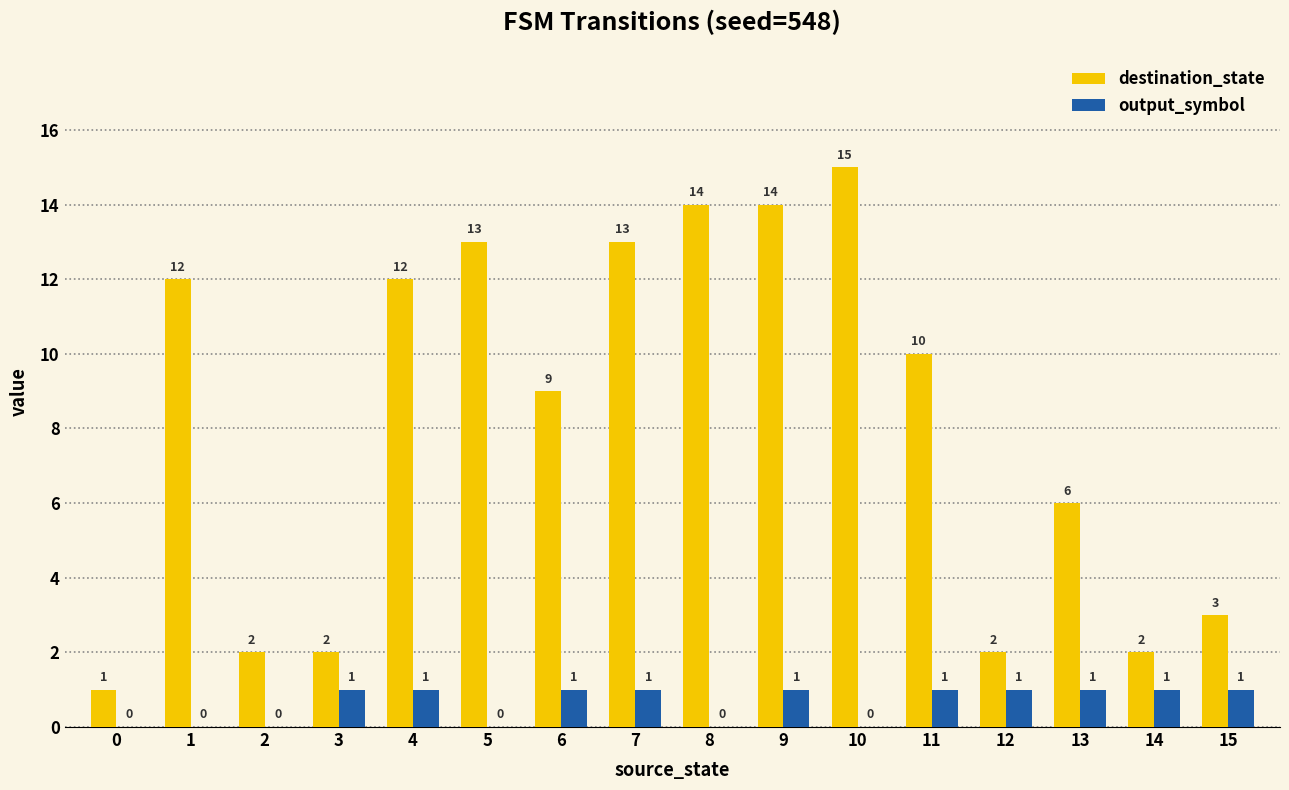

What is the total value across all series at 1?

12